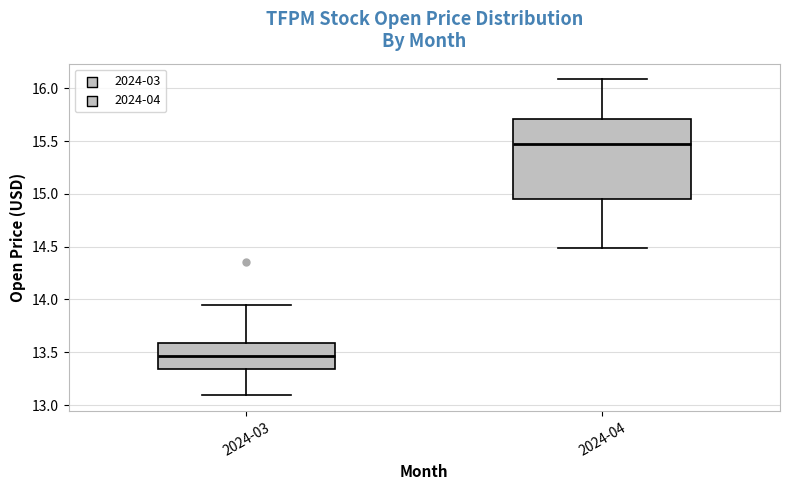

Which box is the tallest, from its lower edge to its upper edge?

2024-04